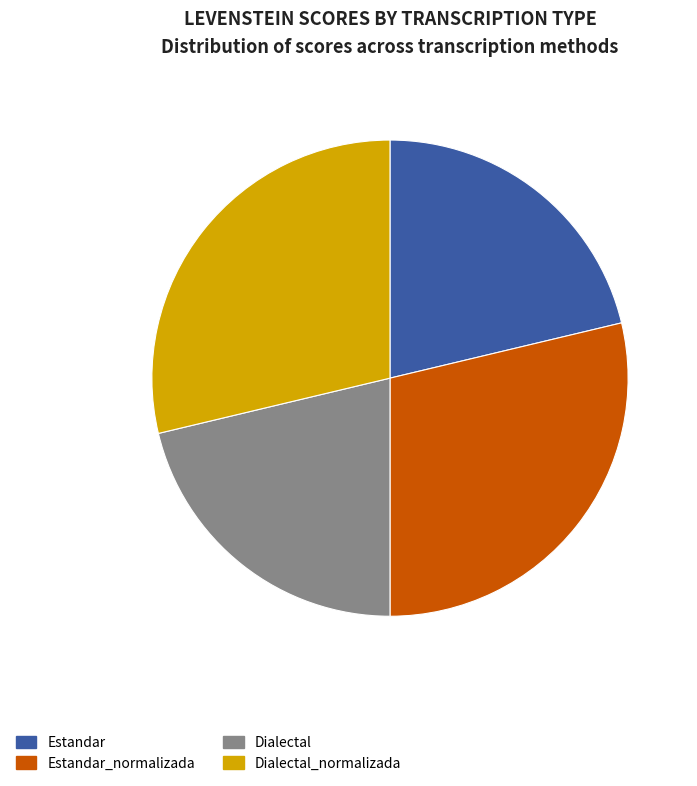

The Dialectal_normalizada slice represents 29% of the pie. True or false?

True